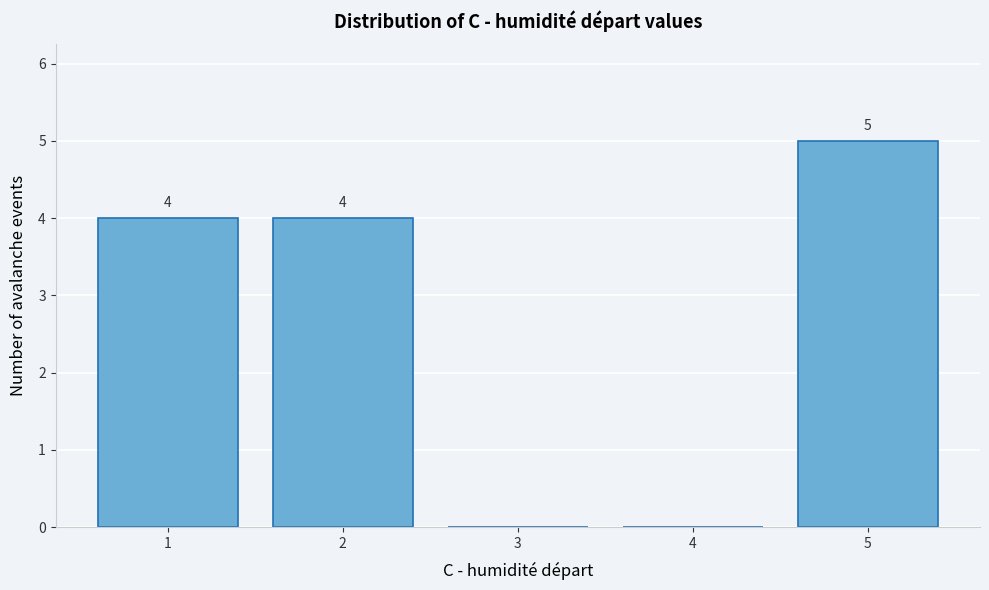

Over which range of the x-axis is the bar tallest?

4.5 to 5.5